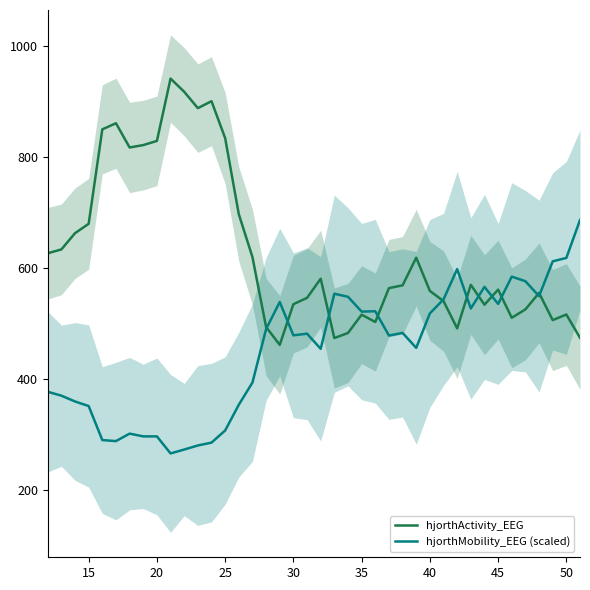

Does the chart display data point markers on the line(s)?

No